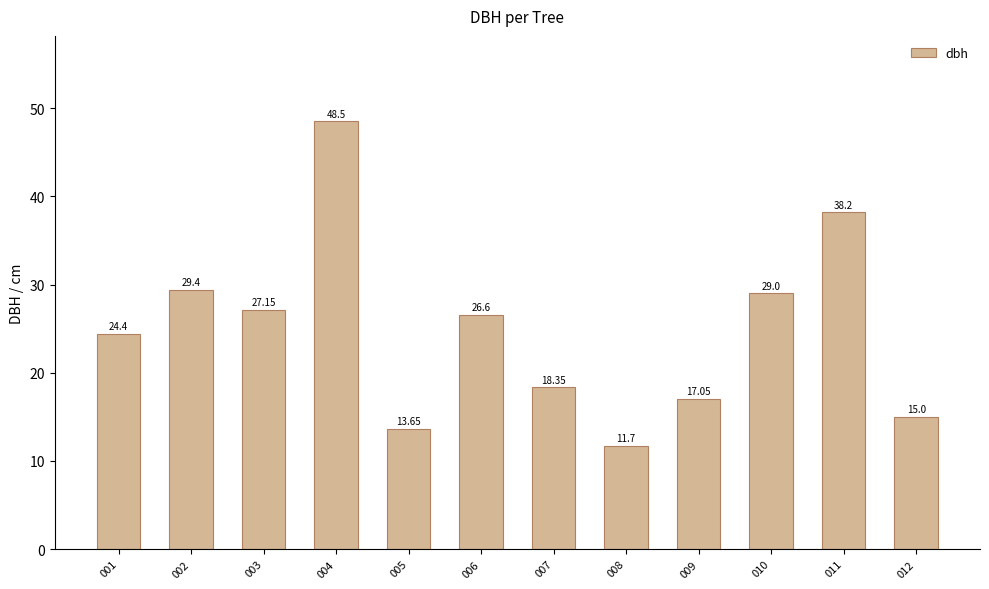

At which label is the value closest to 30?

002